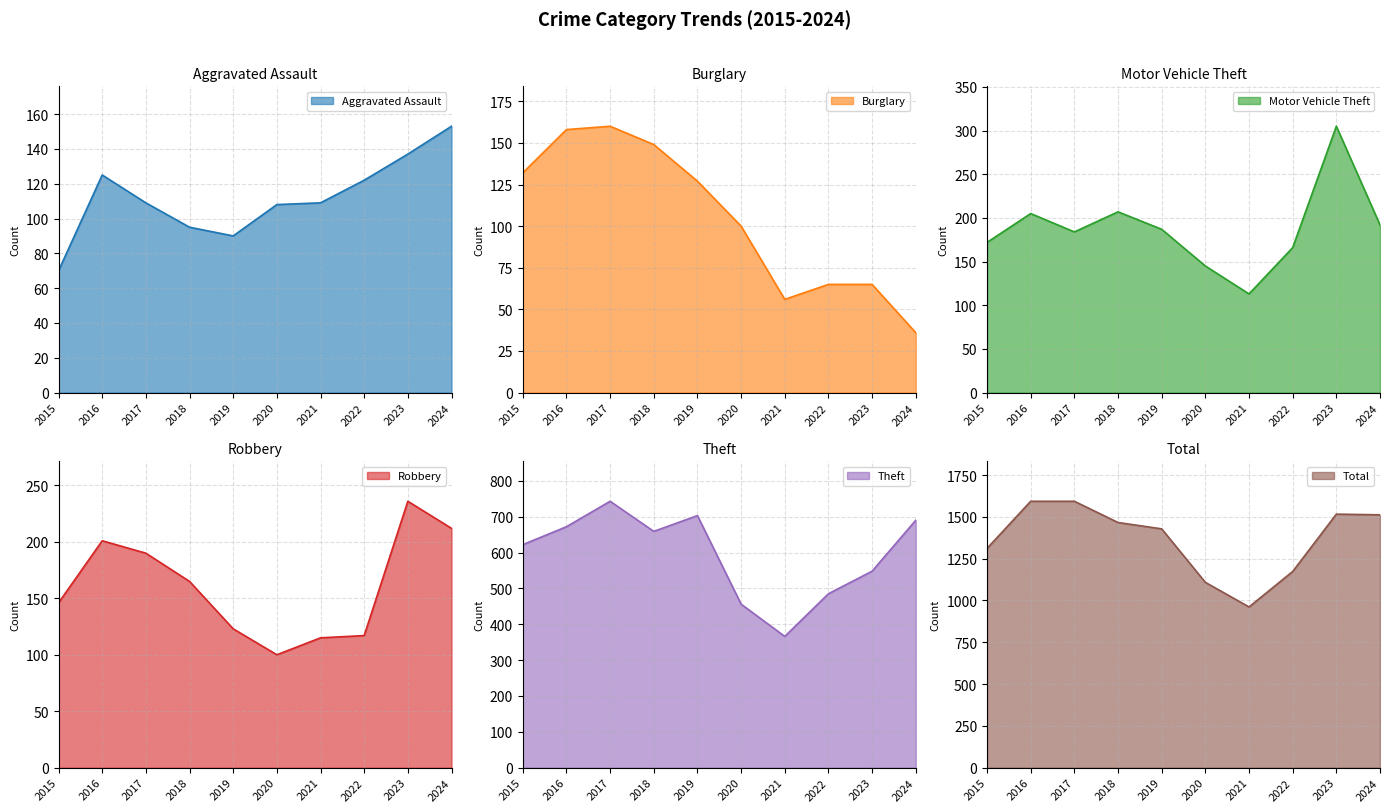

Which series changed the most between 2018 and 2023?

Theft